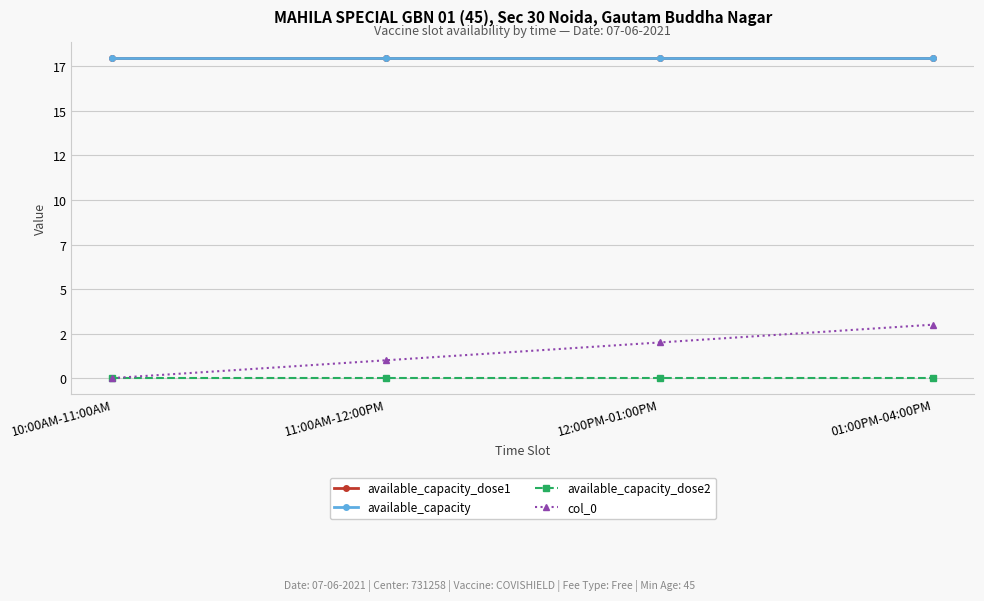

What is the sum of all col_0 values?

6